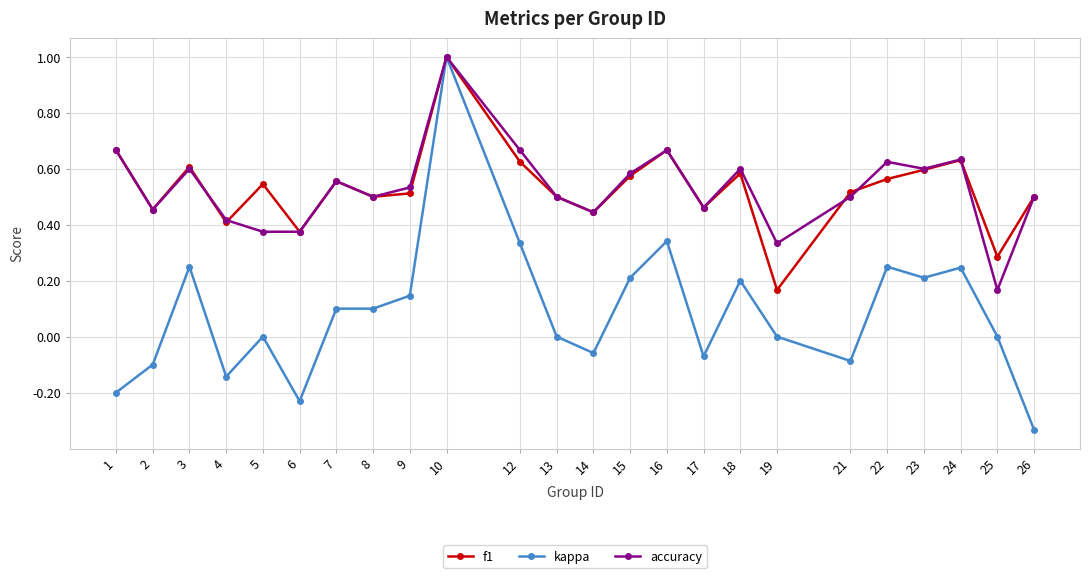

Does the chart display data point markers on the line(s)?

Yes